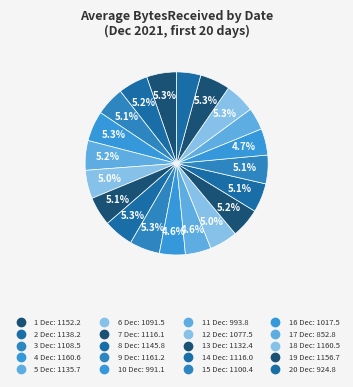

How many slices are in this pie chart?

20